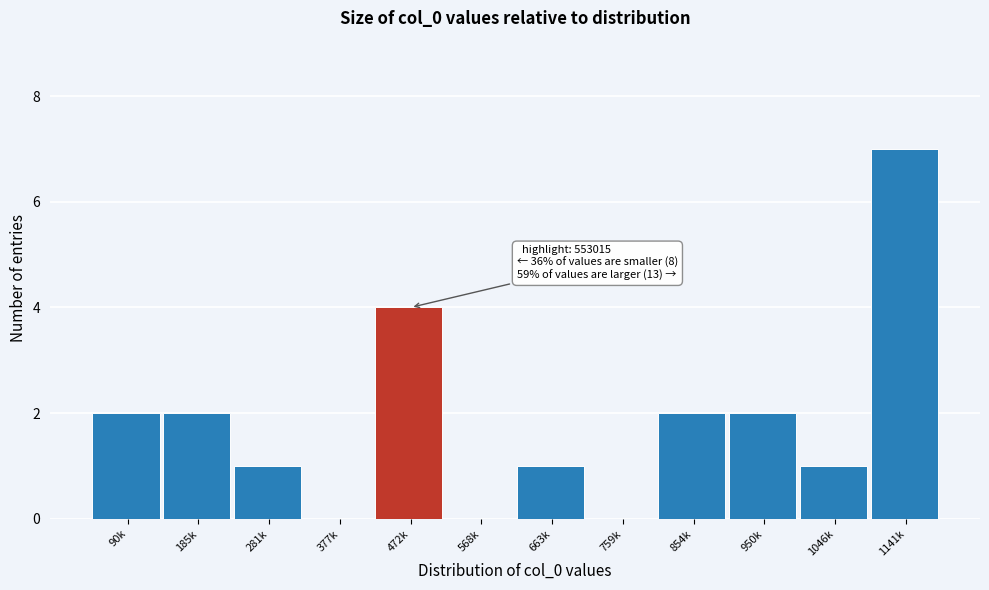

Reading left to right, list all the values displayed in this chart.

90k=2	185k=2	281k=1	377k=0	472k=4	568k=0	663k=1	759k=0	854k=2	950k=2	1046k=1	1141k=7